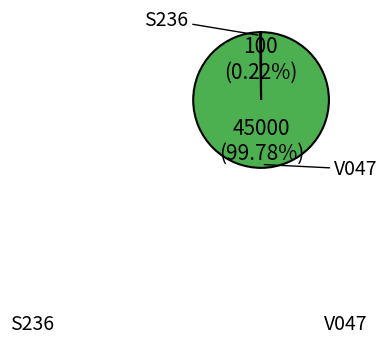

To the nearest percent, what is the difference between the largest and smallest slice percentages?

100%